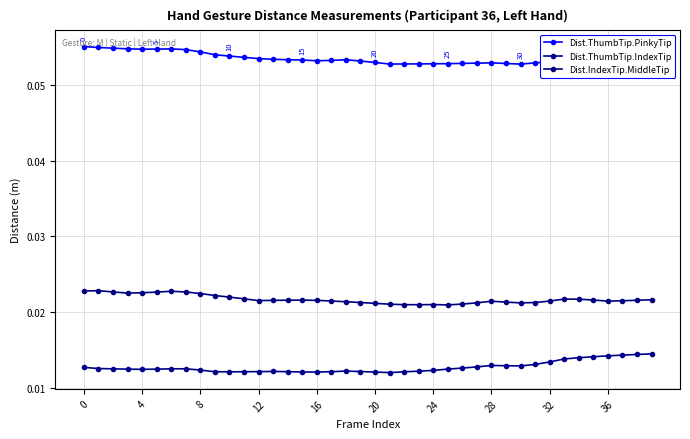

Count the number of categories in the chart.

40